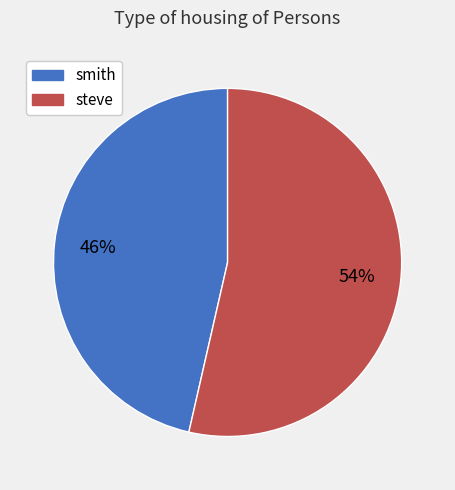

Do smith and steve together represent more than half of the pie?

Yes